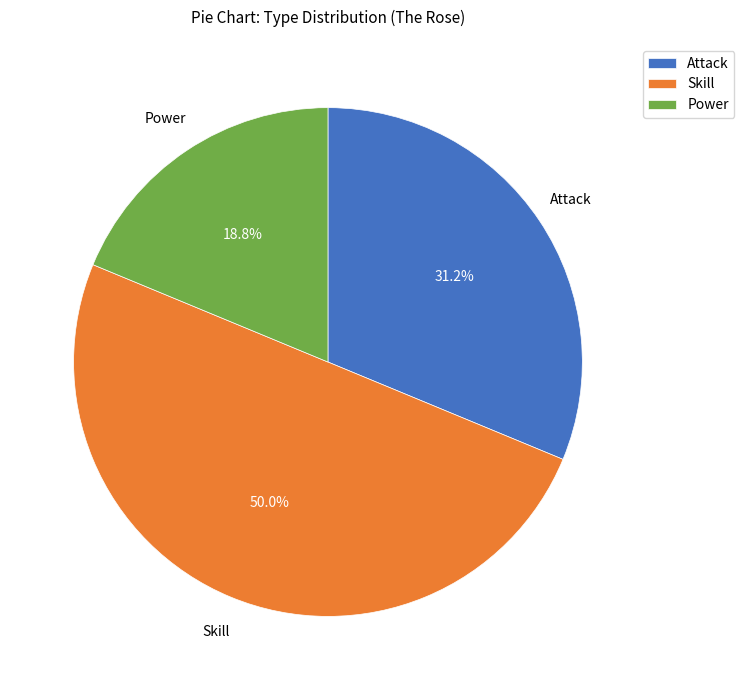

What percentage is NOT represented by Skill?

50.0%